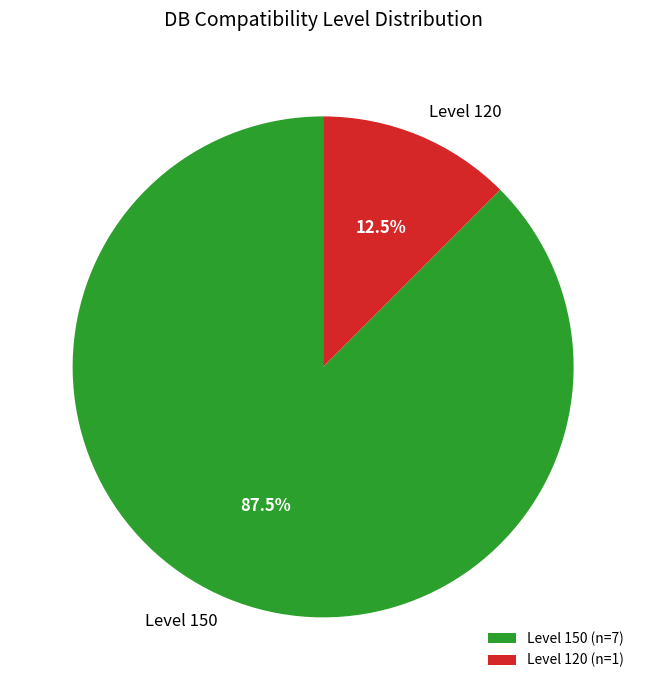

Is there any slice that represents more than half of the pie?

Yes